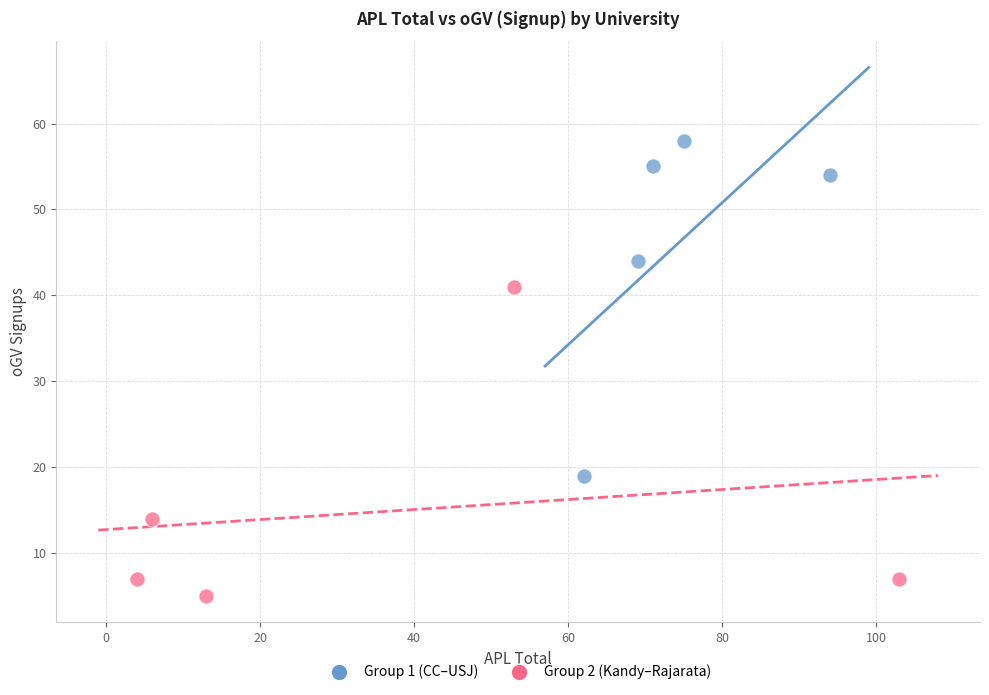

Which series has the widest spread of Y values?

Group 1 (CC–USJ)